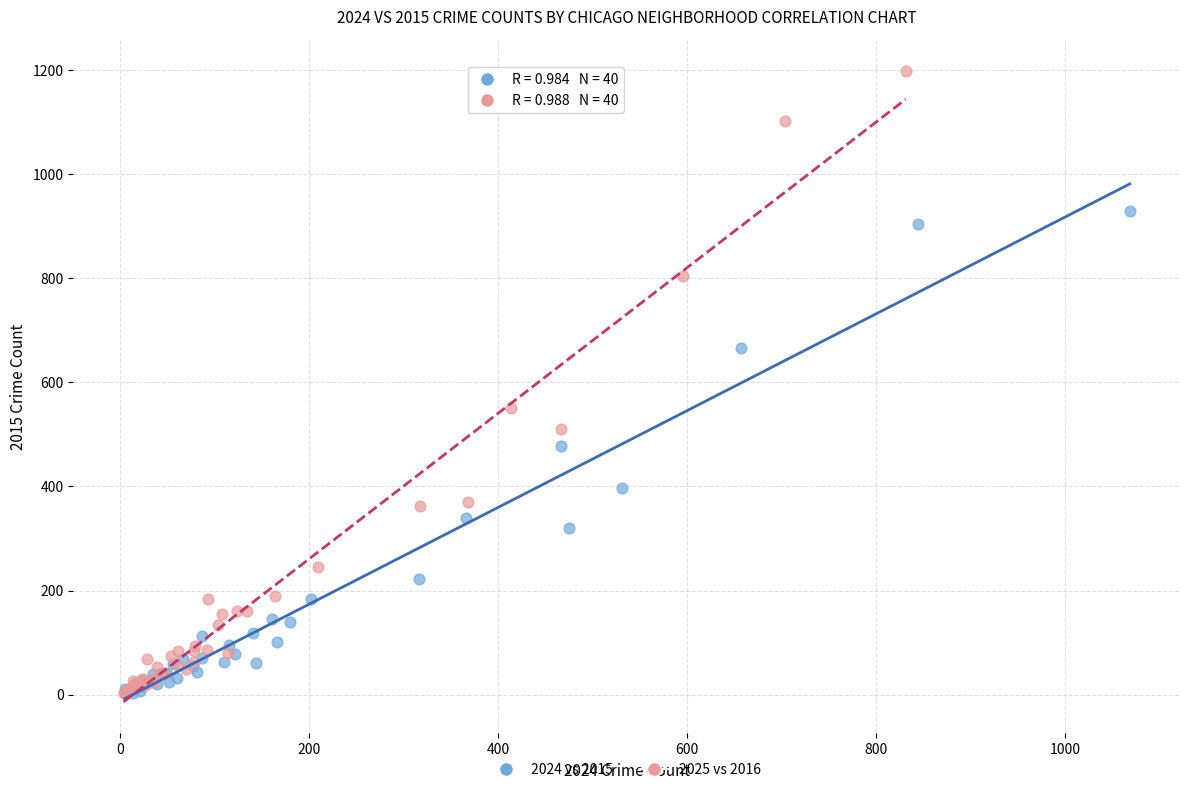

Which series has the largest Y range (max minus min)?

2025 vs 2016